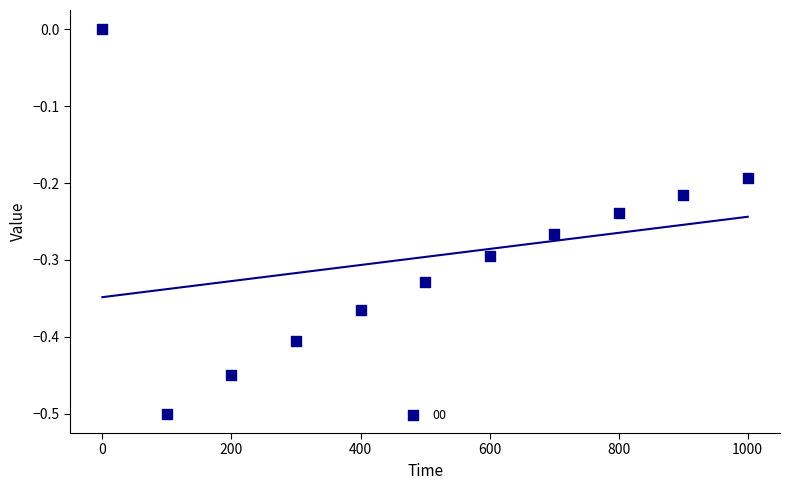

What is the range of Y values (max minus min)?

0.5